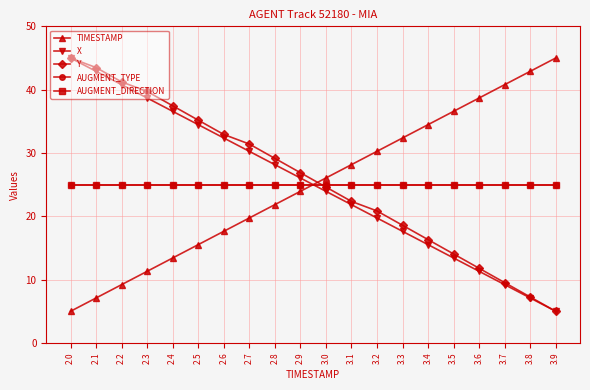

True or false: X has more than 0 interior local peaks.

False